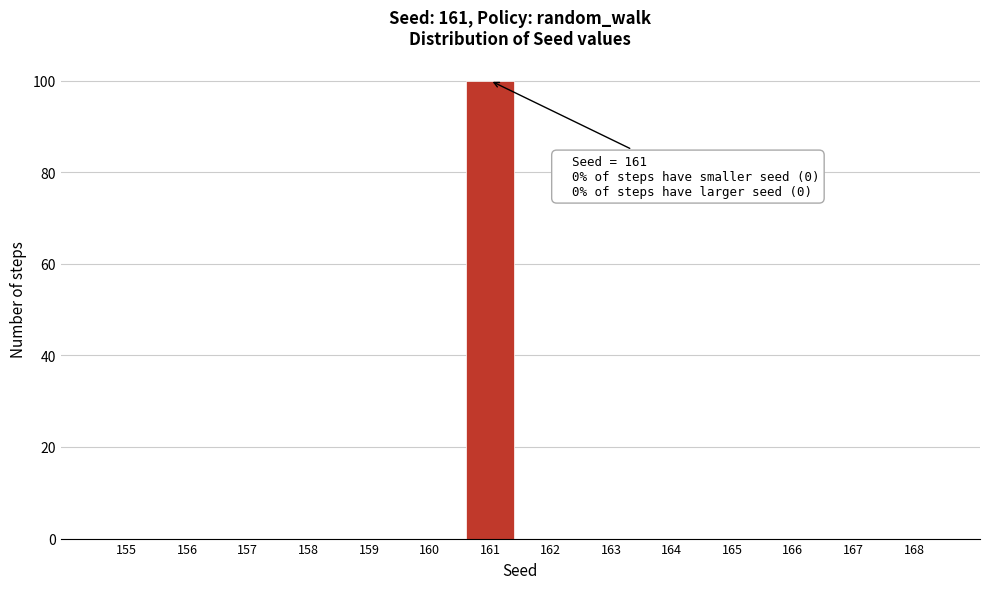

Reading left to right, extract all data points from this chart.

155=0	156=0	157=0	158=0	159=0	160=0	161=100	162=0	163=0	164=0	165=0	166=0	167=0	168=0